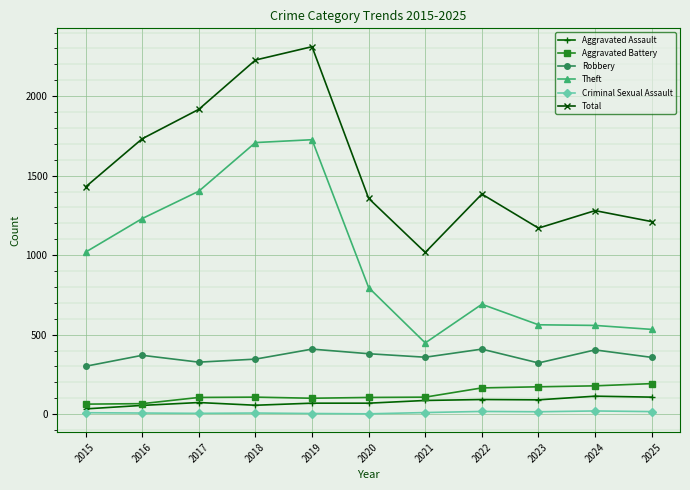

Where is Total nearest to the value 1664?

2016